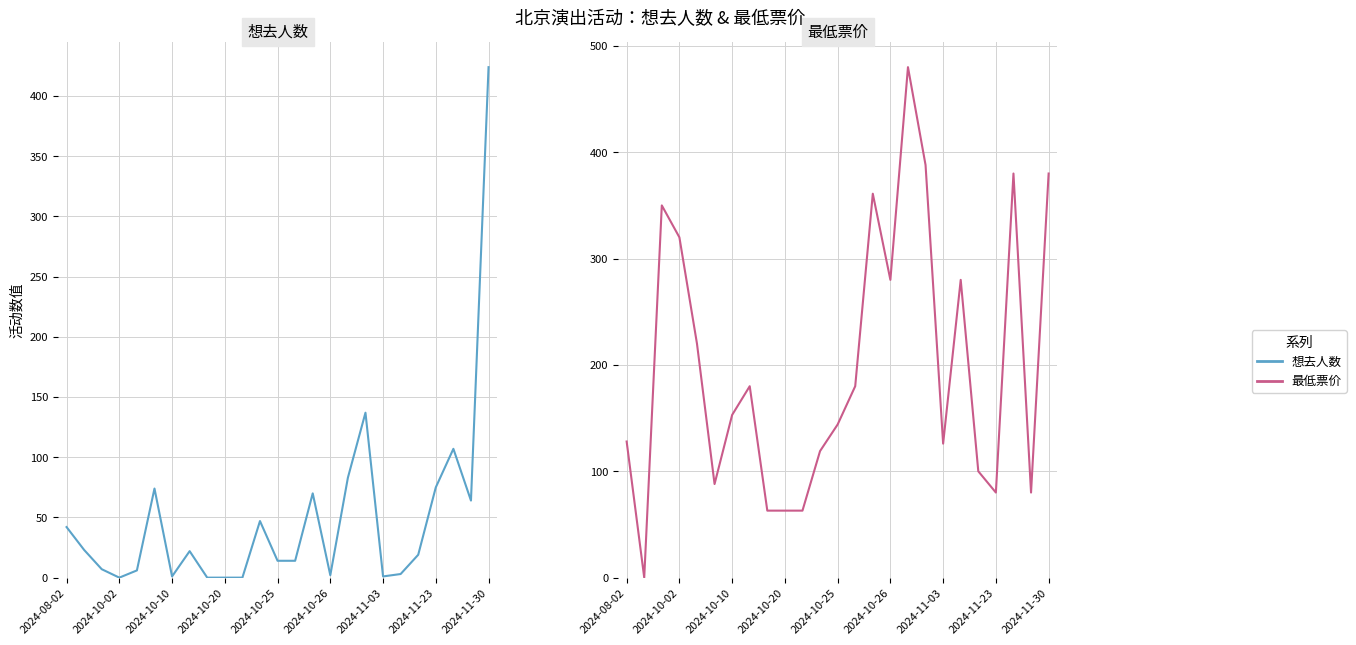

What value does the 最低票价 series have at 2024-10-26, to the nearest 5?

280